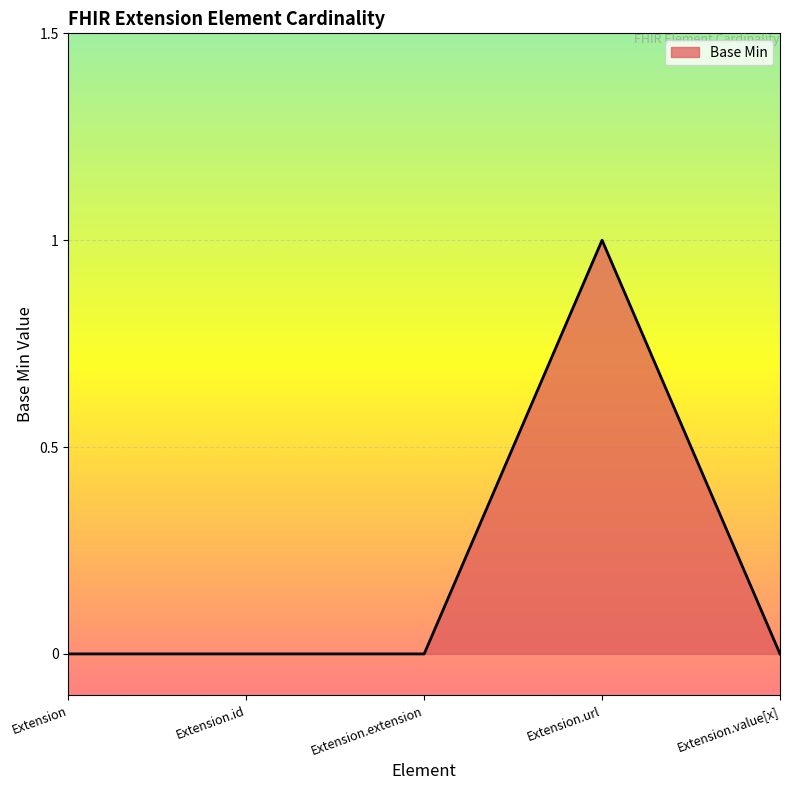

How many distinct data groups are displayed?

1